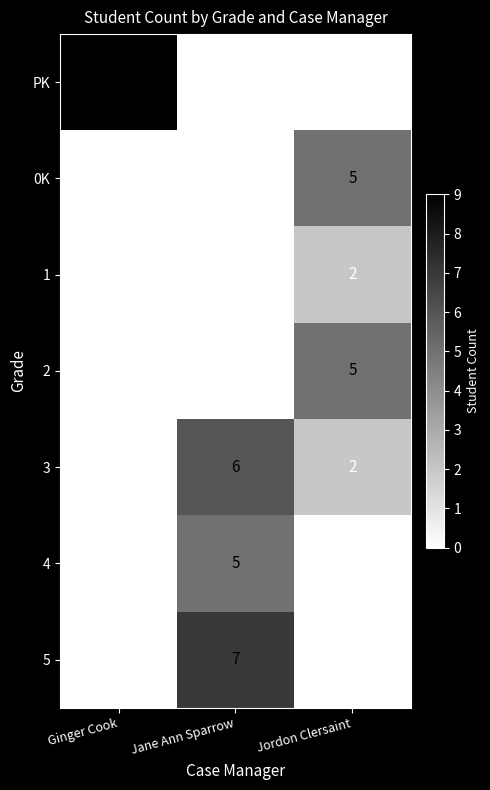

The 4 series shows 2 at Jordon Clersaint. True or false?

False